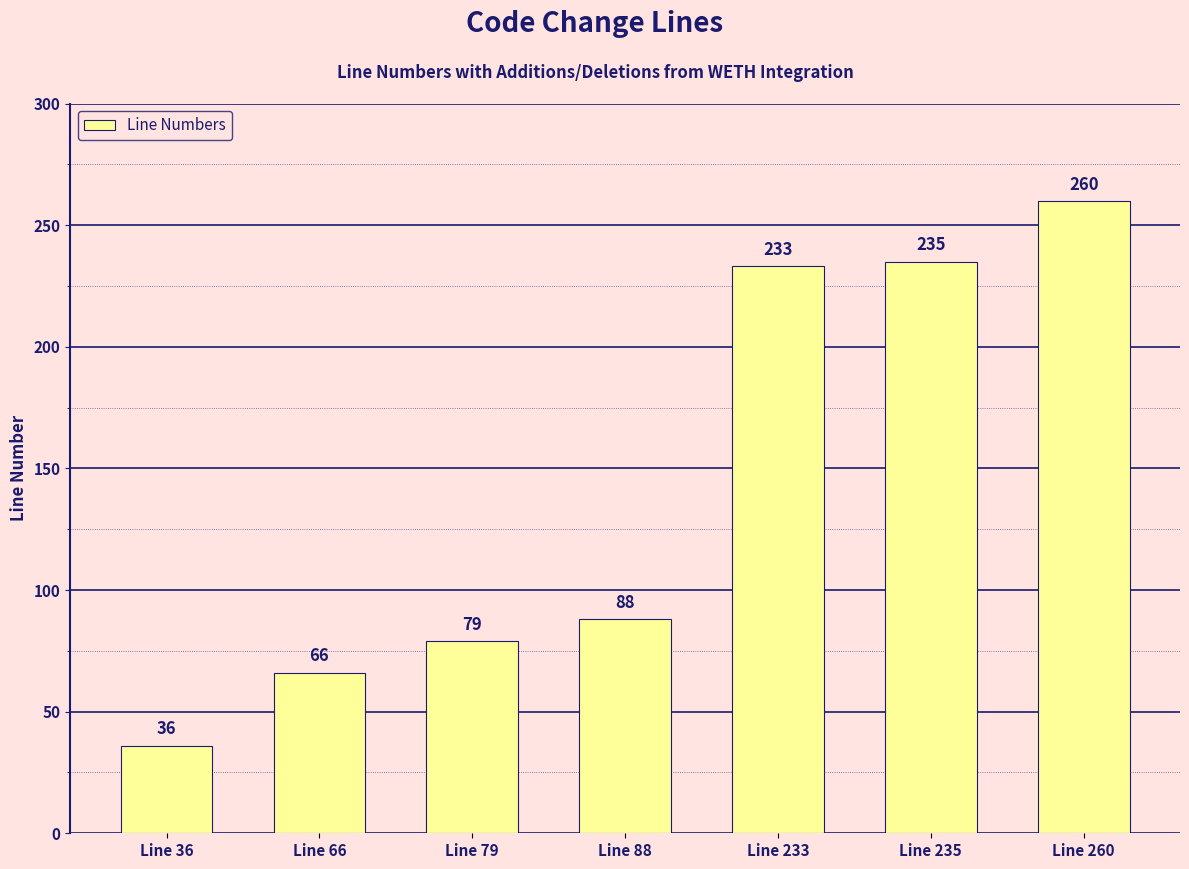

Which category has the lowest value across all series?

Line 36